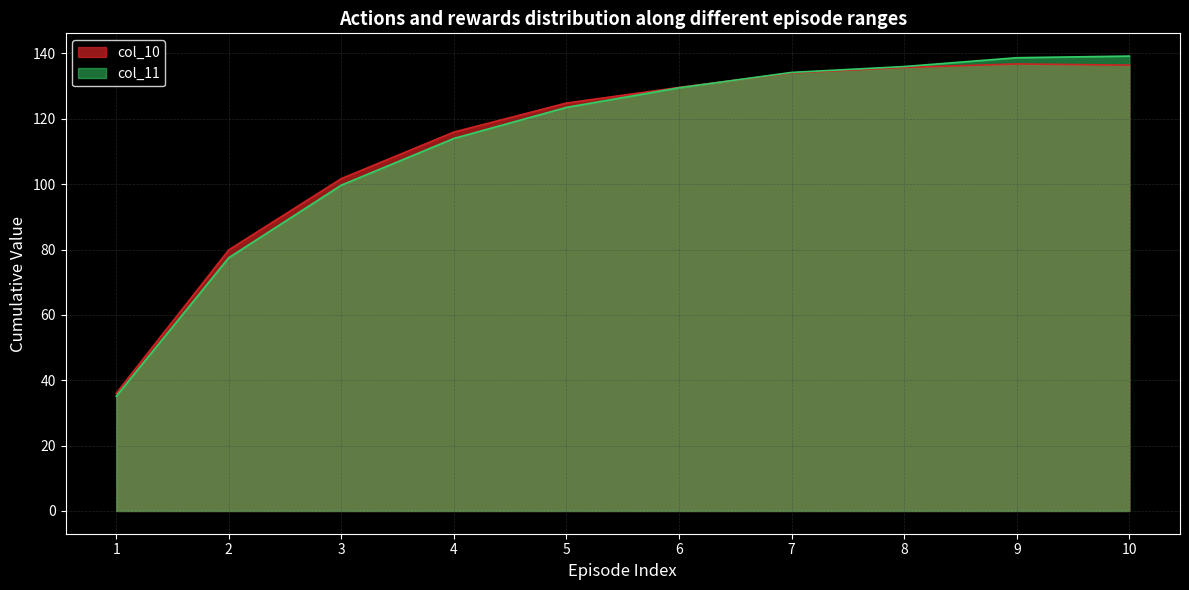

At which category does col_10 reach its first local peak?

9